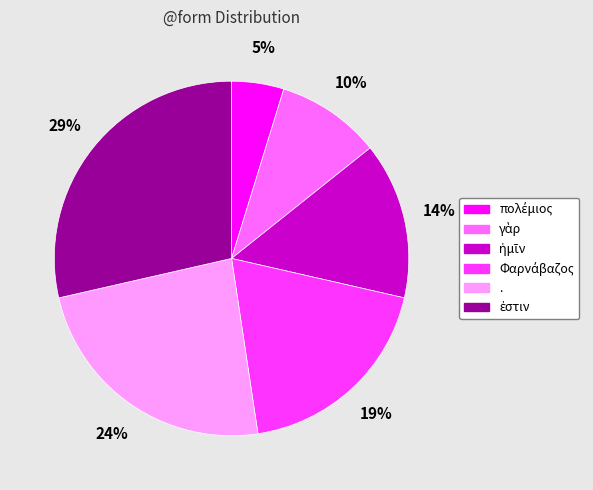

Count the number of slices in the pie.

6